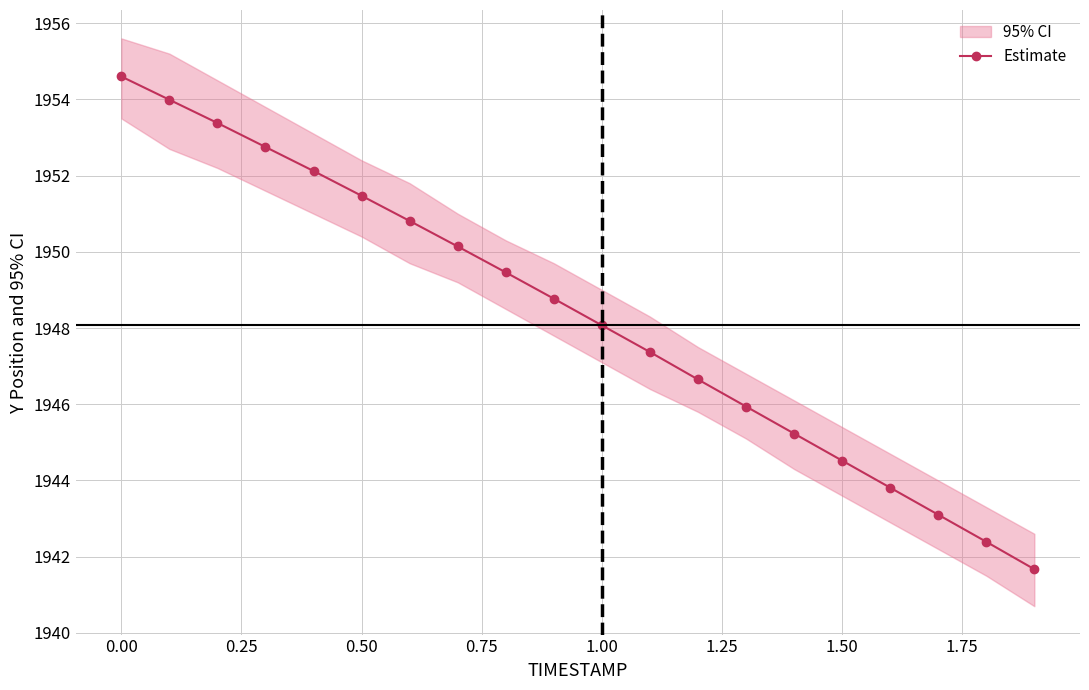

Is it true that Estimate equals 1951.5 at 0.50?

True